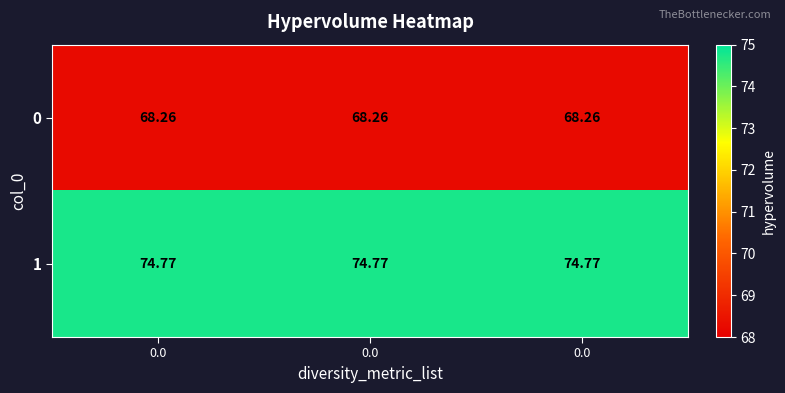

Count the number of data series in this chart.

2